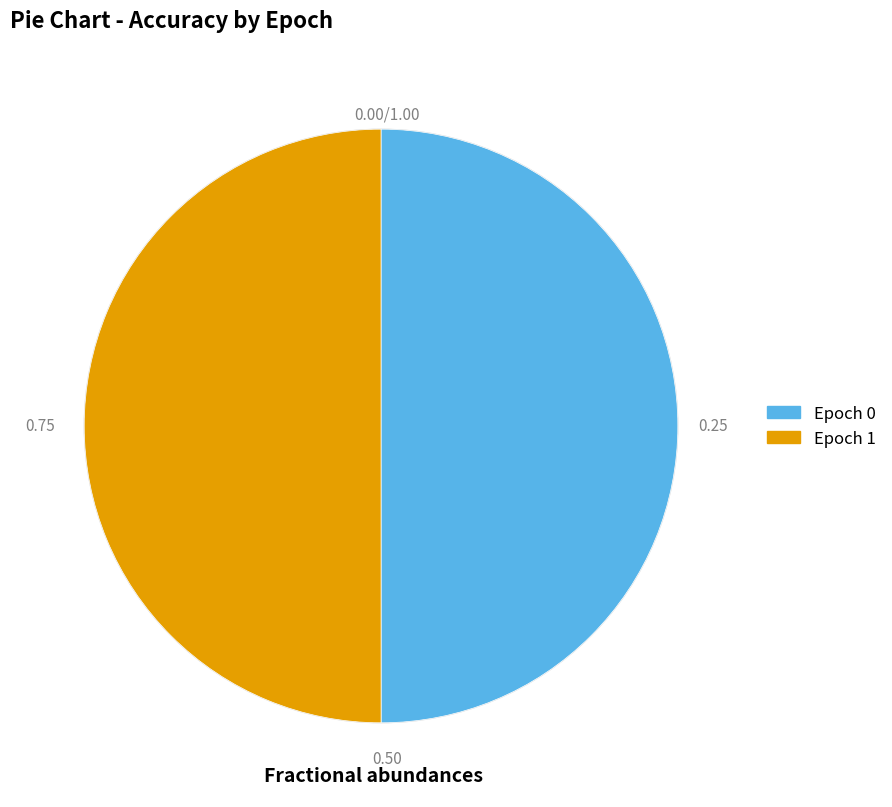

Count the number of slices in the pie.

2